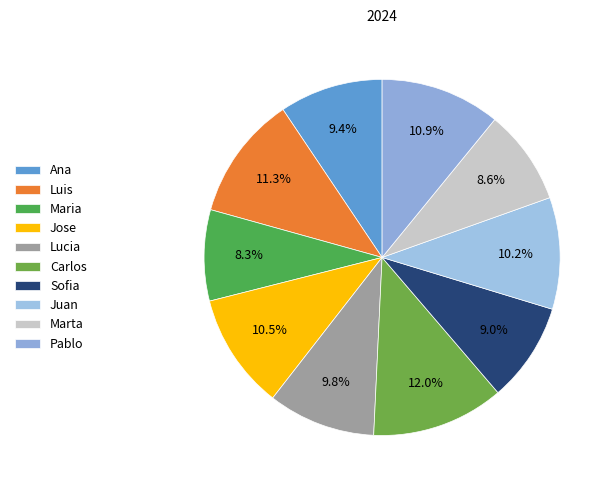

Does Ana account for over 50% of the chart?

No